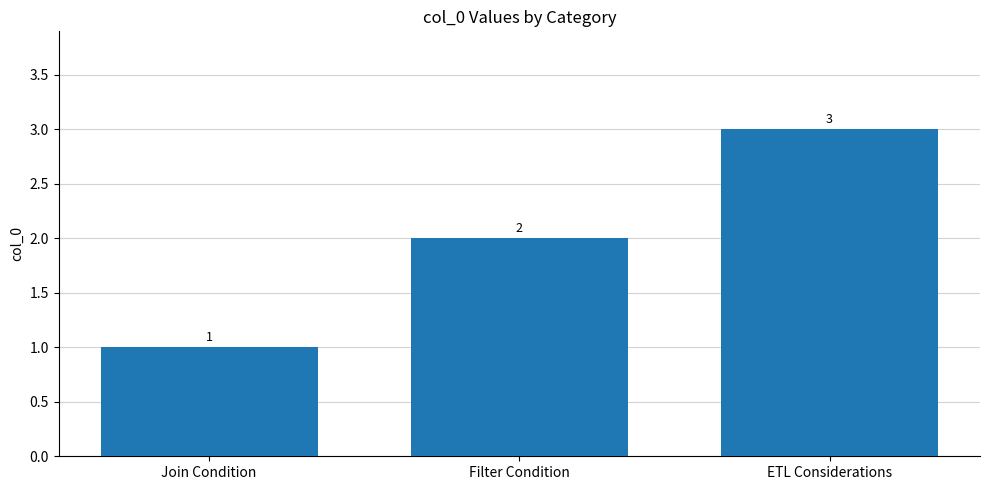

Rank the categories by value from lowest to highest.

Join Condition, Filter Condition, ETL Considerations